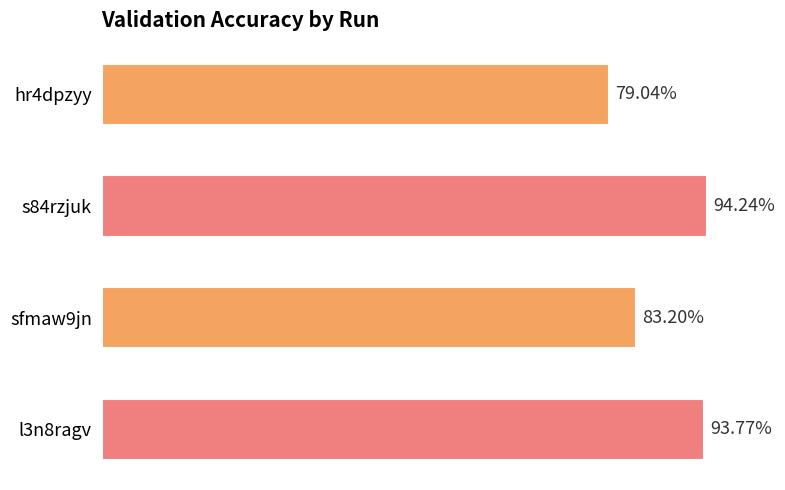

Are the bars grouped side by side (vs. stacked)?

No